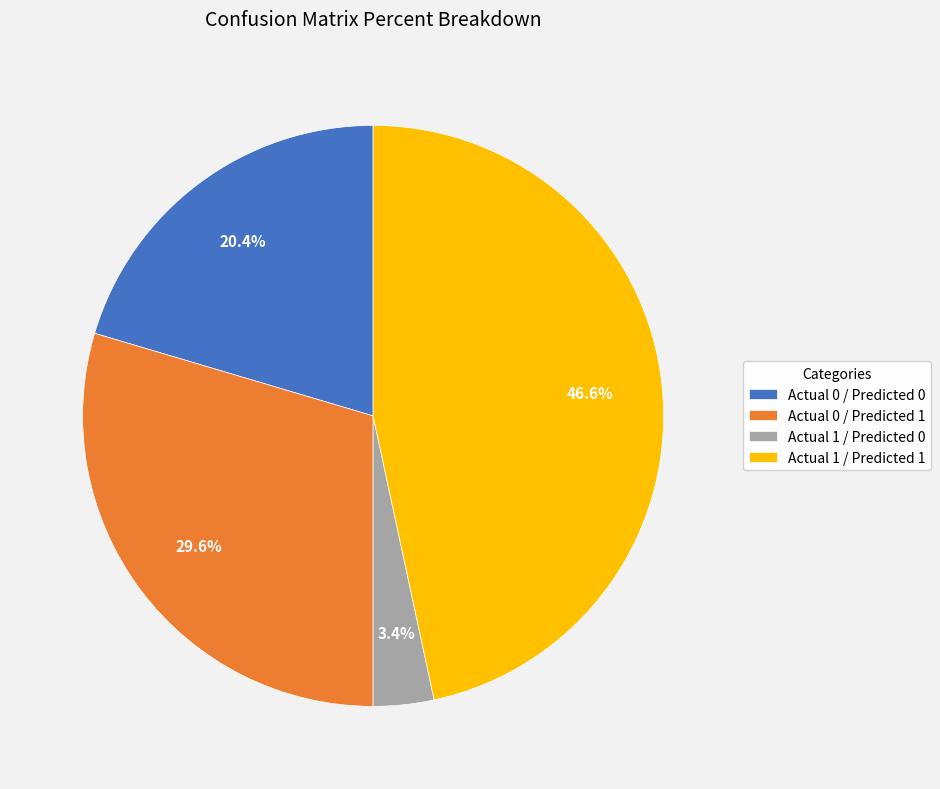

How many segments does this pie chart have?

4